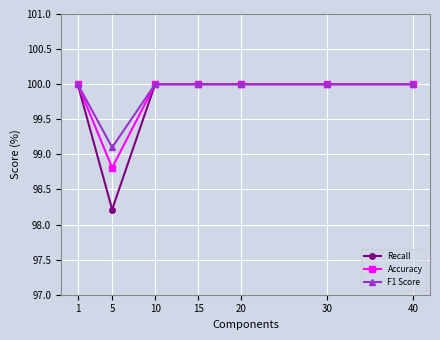

Reading left to right, what are all the values shown in this chart?

Recall: 1=100.0	5=98.2	10=100.0	15=100.0	20=100.0	30=100.0	40=100.0
Accuracy: 1=100.0	5=98.8	10=100.0	15=100.0	20=100.0	30=100.0	40=100.0
F1 Score: 1=100.0	5=99.1	10=100.0	15=100.0	20=100.0	30=100.0	40=100.0